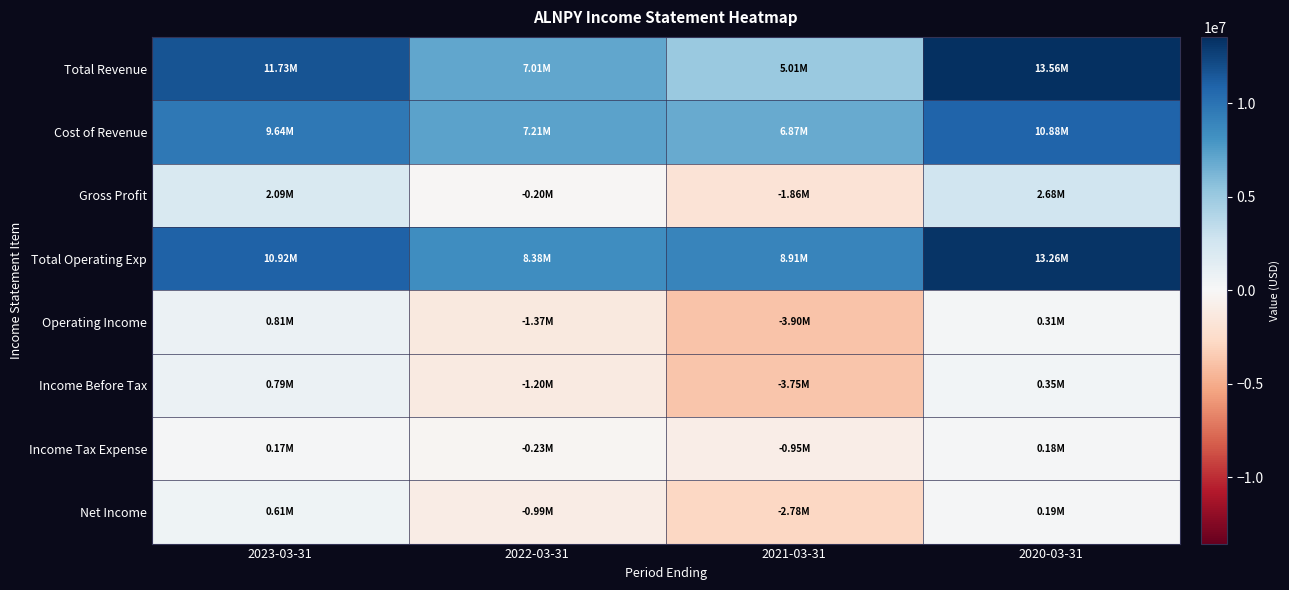

Which has a higher value, 2022-03-31 or 2021-03-31?

2022-03-31